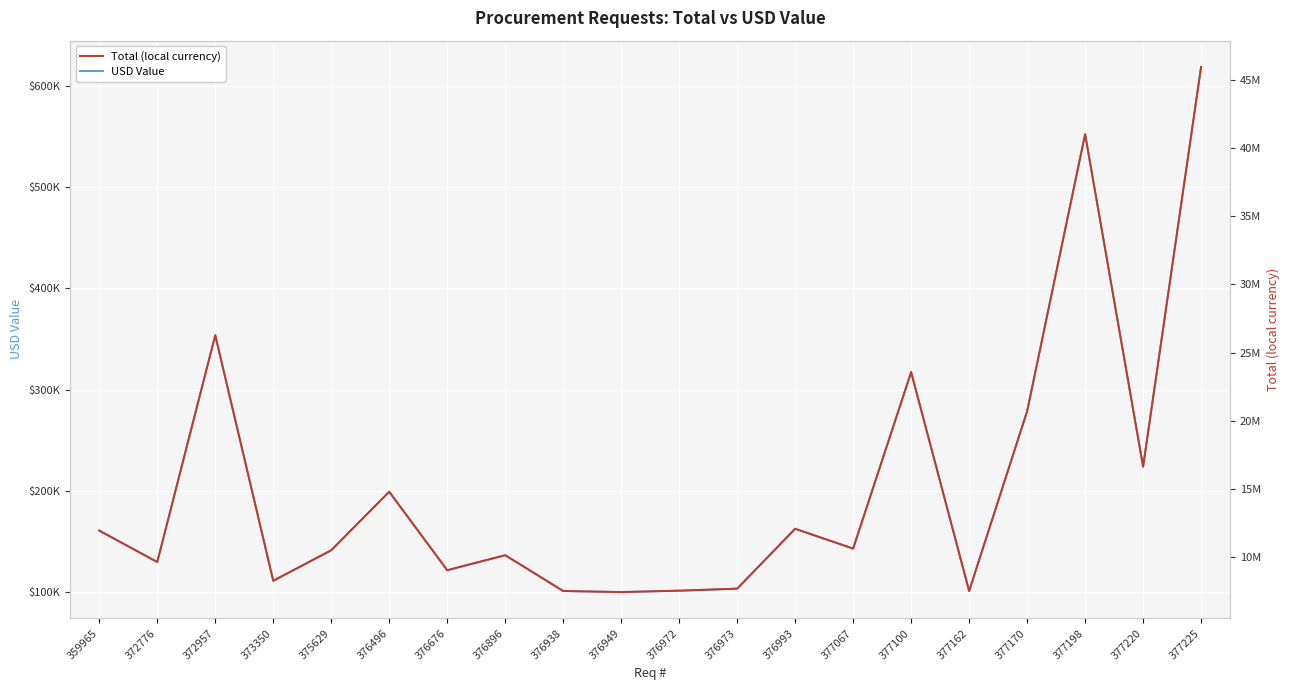

Reading left to right, extract all data points from this chart.

USD Value: 160761.0	129721.9	353787.5	111190.4	141328.0	199156.1	121622.0	136460.9	101082.1	100048.4	101390.4	103418.2	162555.6	142974.2	317357.5	101082.1	278647.0	552445.2	223917.1	618862.4
Total (local currency): 11939721.2	9634448.2	26275795.0	8258107.0	10496429.4	14791320.7	9032867.6	10134949.5	7507370.0	7430593.6	7530267.6	7680873.0	12073003.4	10618694.4	23570138.9	7507370.0	20695116.4	41030104.3	16630326.0	45962912.6